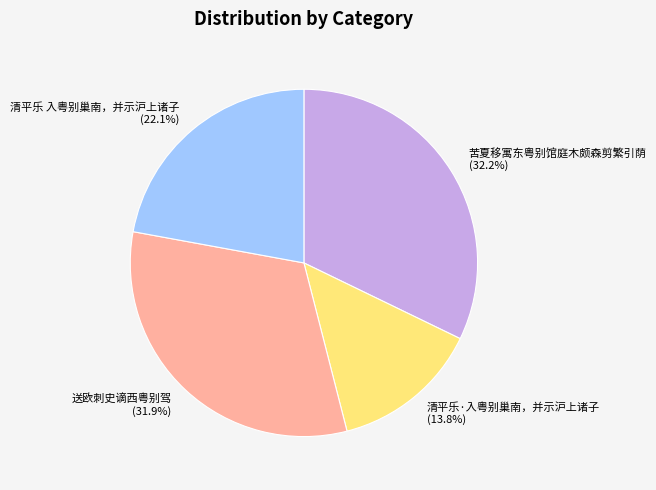

What percentage is NOT represented by 送欧刺史谪西粤别驾?

68.1%